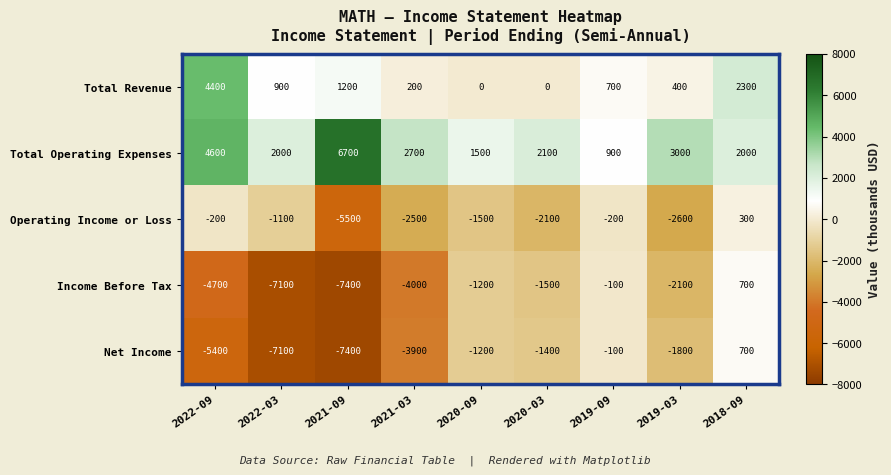

What is the difference between the highest and lowest values at 2020-03?

4200